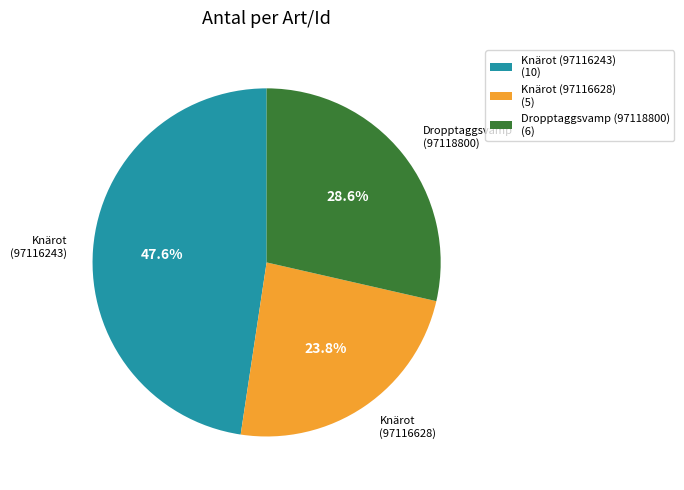

To the nearest percent, what is the difference between the Dropptaggsvamp (97118800) and Knärot (97116628) slice percentages?

5%